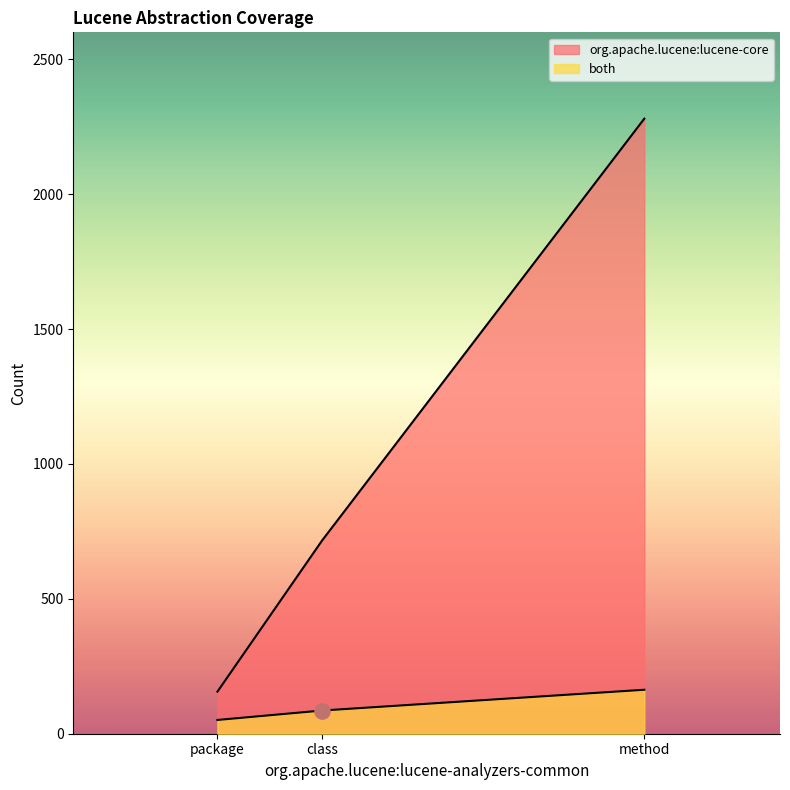

Which series has the widest spread of Y values?

org.apache.lucene:lucene-core